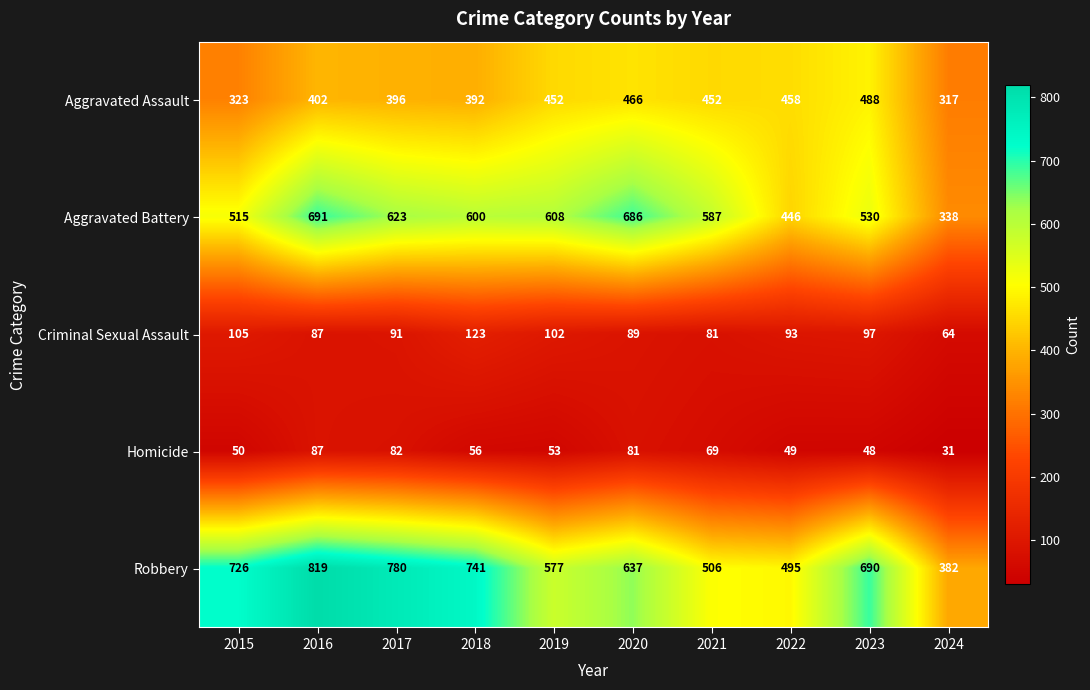

What is the approximate value of Robbery at 2022?

495